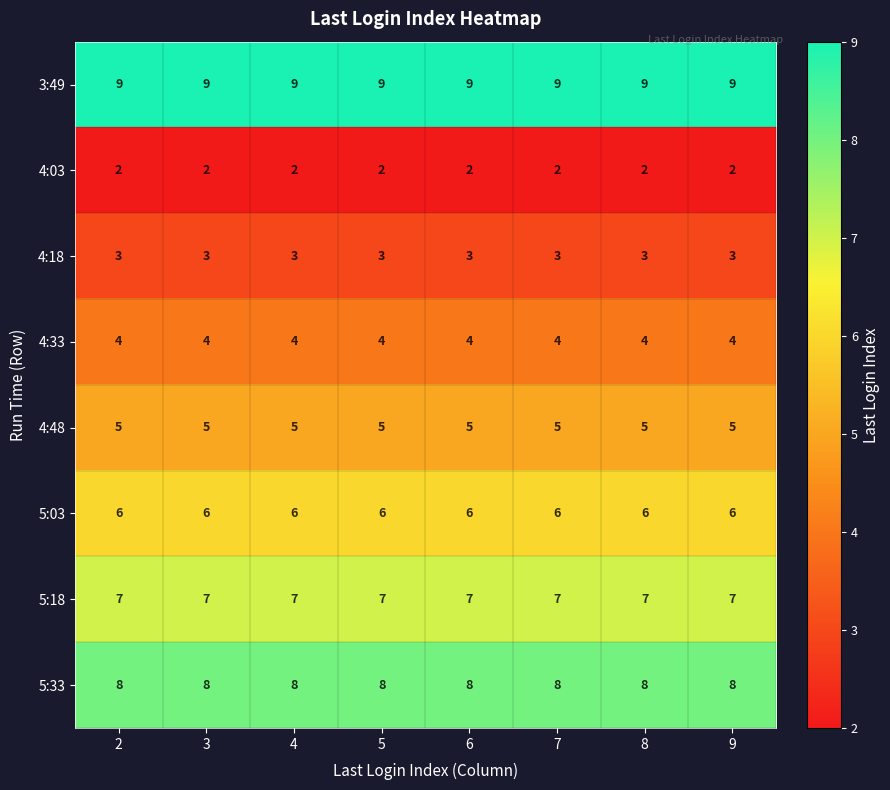

What is the spread (max minus min) of values at 7?

7